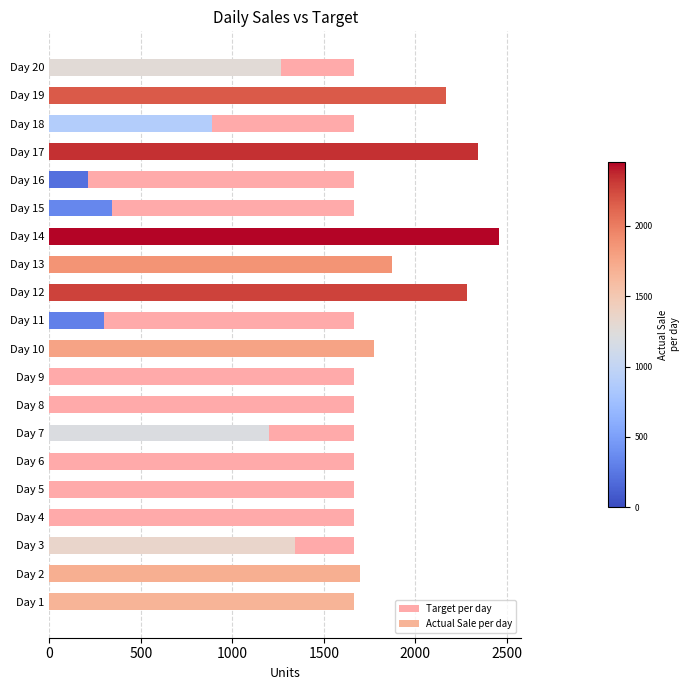

Is the value of Actual Sale per day at 17 greater than the value of Target per day at 10?

Yes